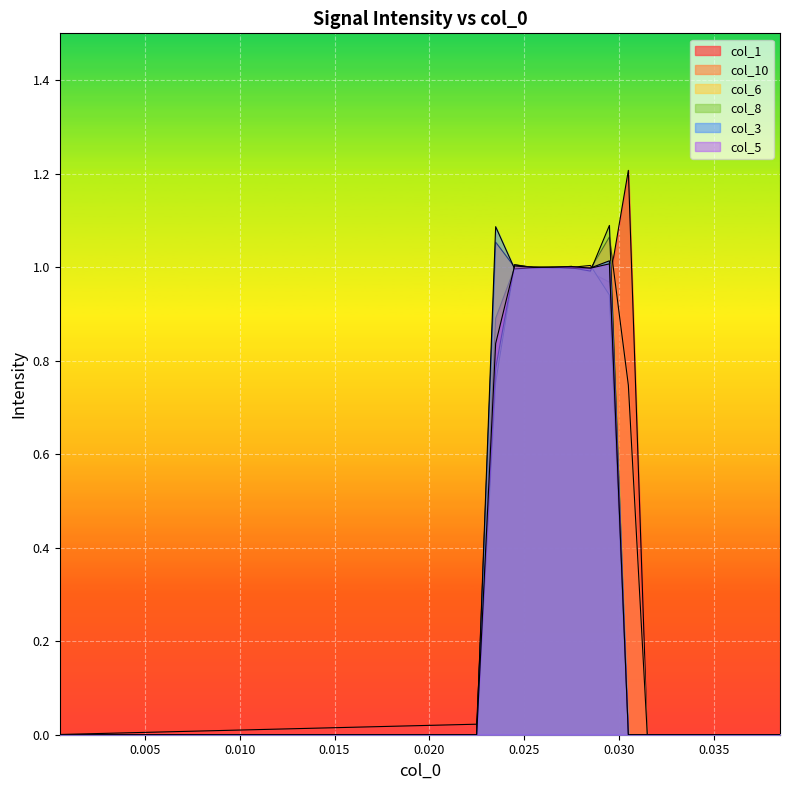

How many lines are shown in the chart?

6